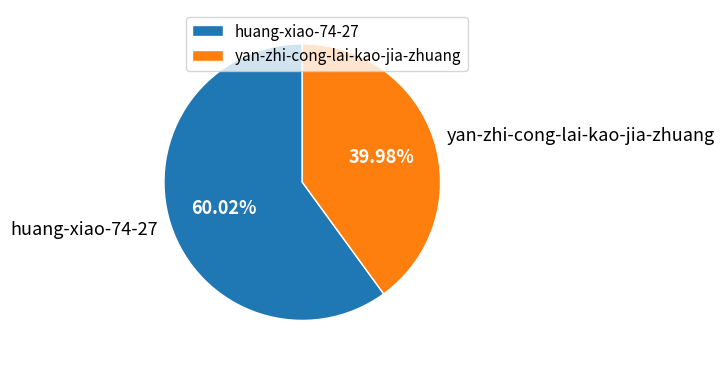

How many segments does this pie chart have?

2